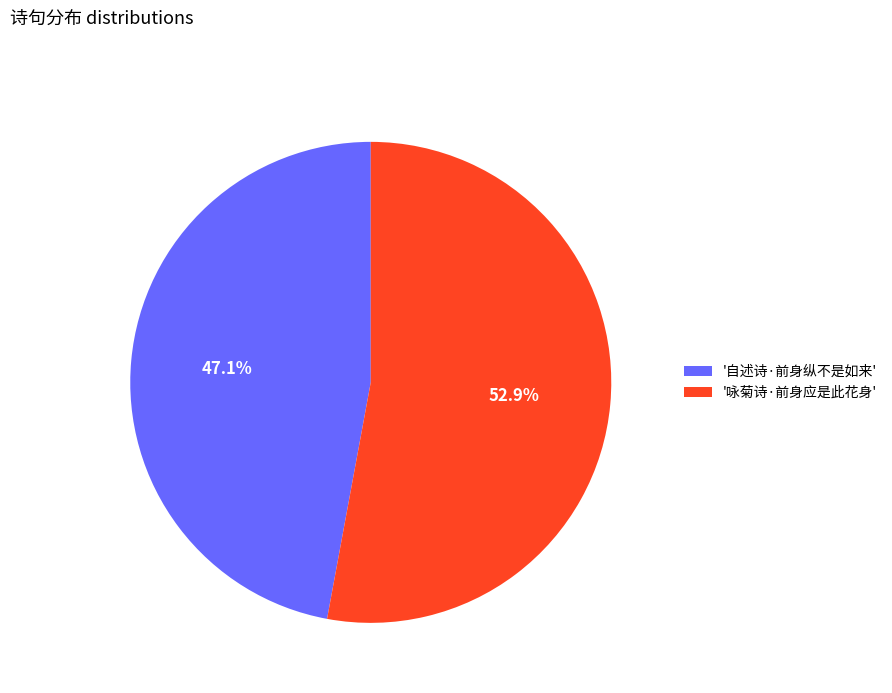

Rank the categories by value from lowest to highest.

'自述诗·前身纵不是如来', '咏菊诗·前身应是此花身'